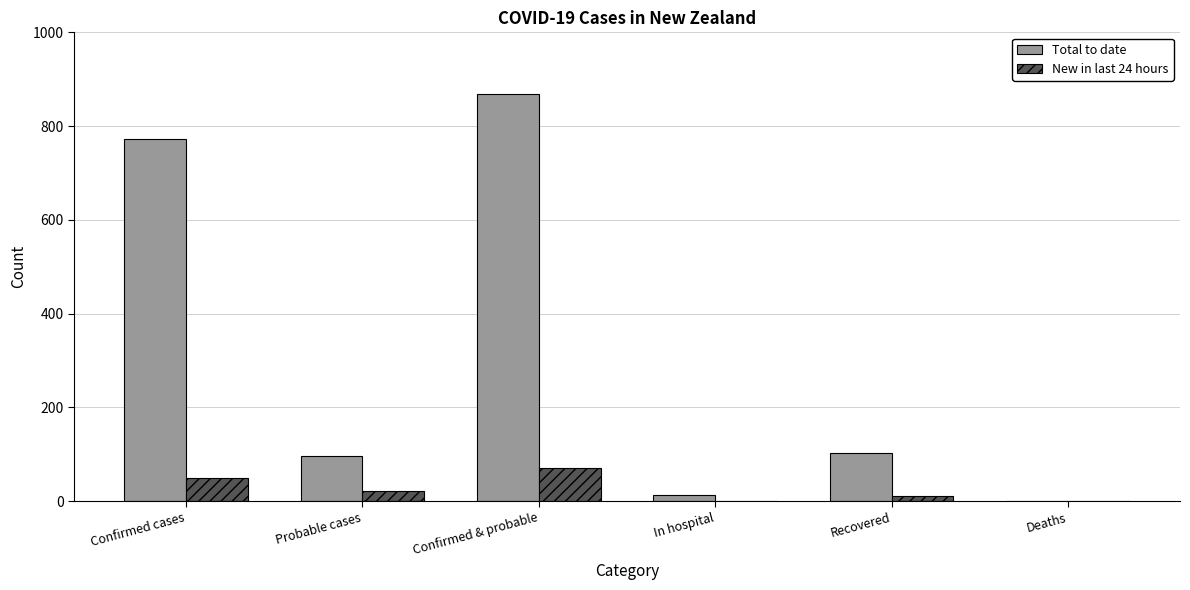

The Total to date series shows 218 at Confirmed & probable. True or false?

False